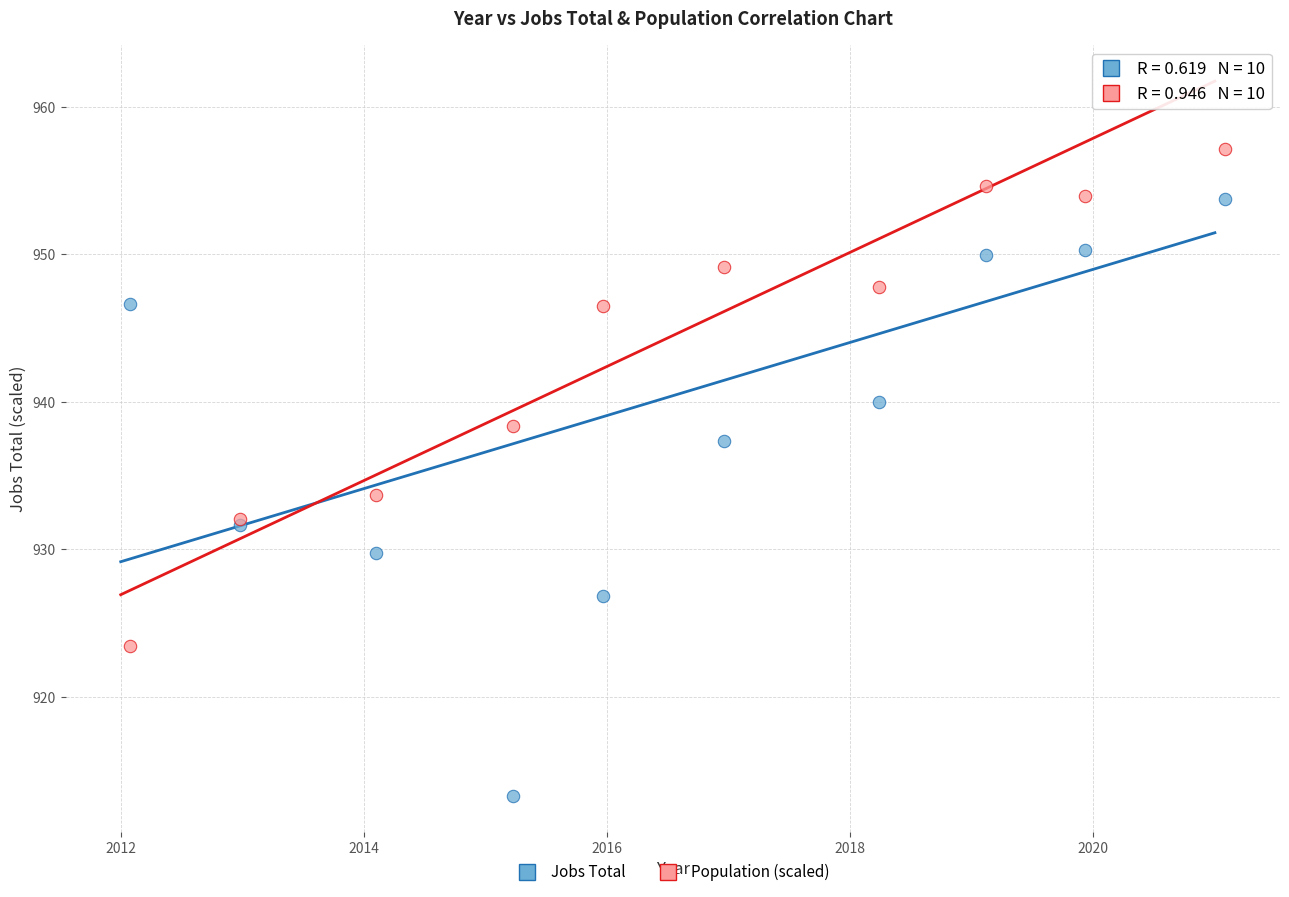

Which series contains the highest Y value?

Population (scaled)